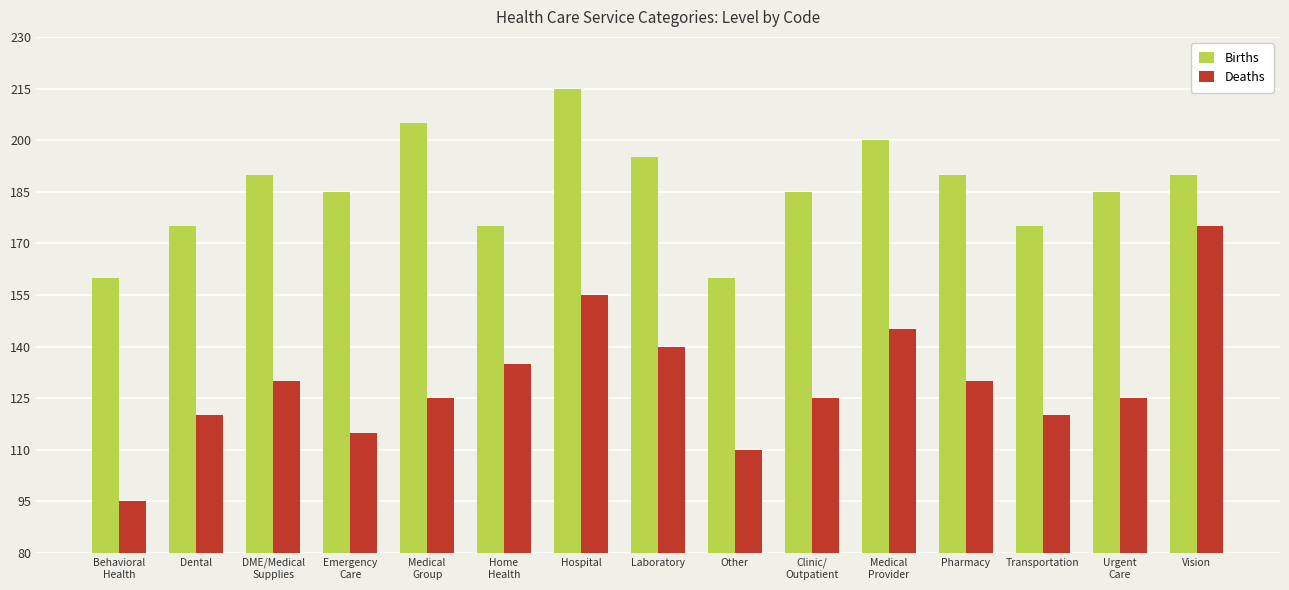

Rank the series by their maximum value, from lowest to highest.

Deaths, Births